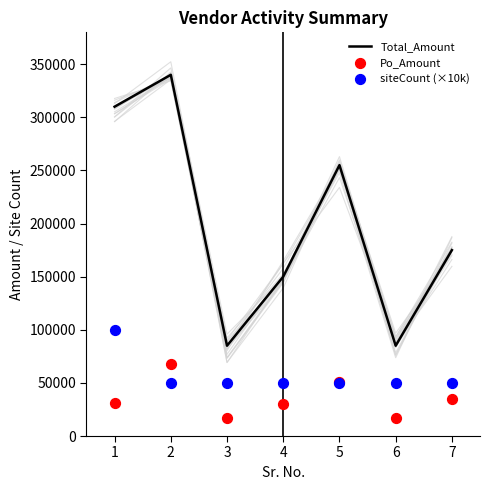

What is the highest value of the Total_Amount series?

340000